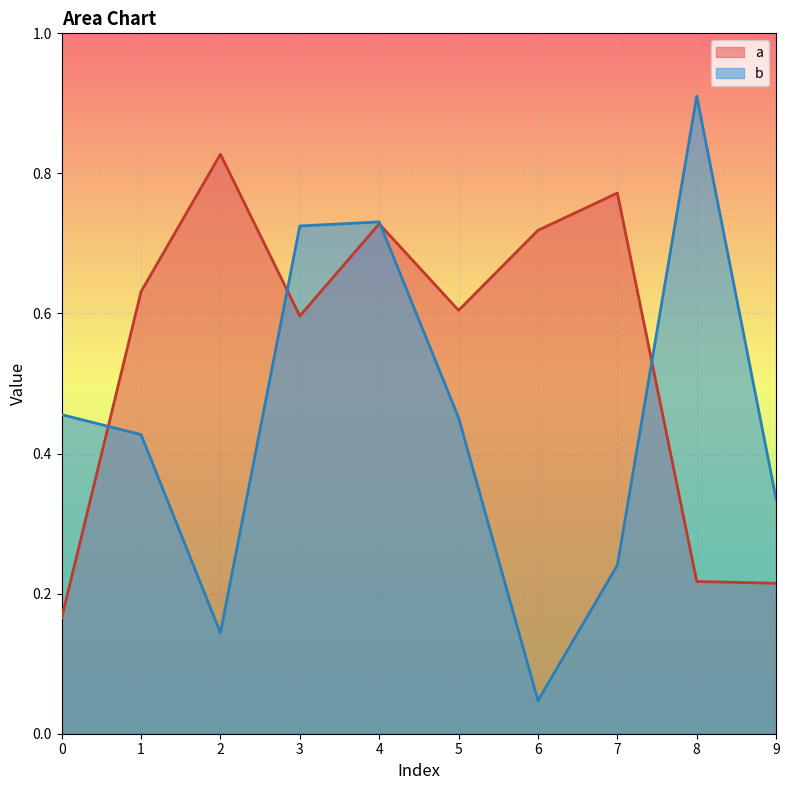

At how many categories does at least one series exceed 0?

10